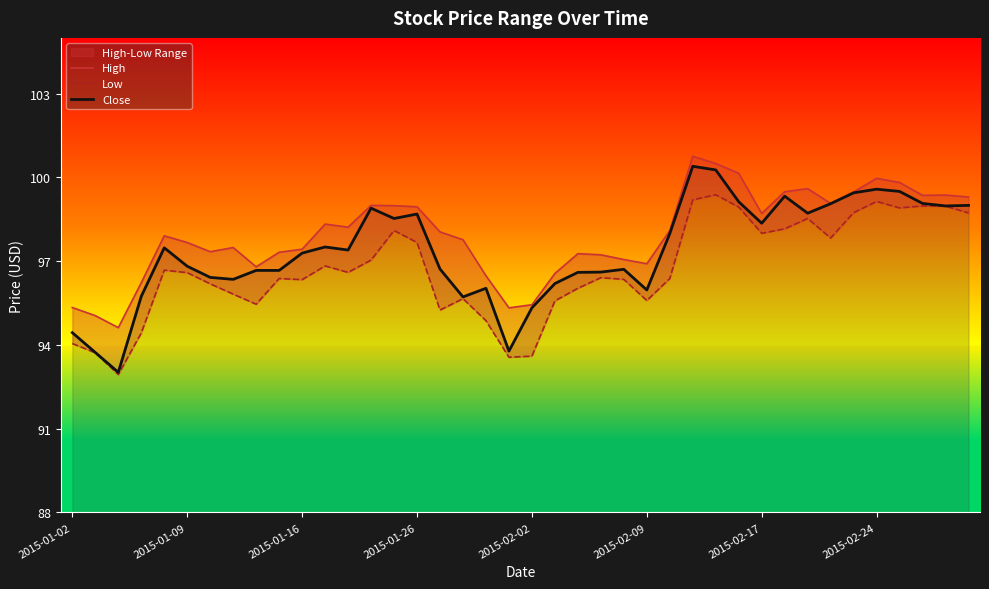

What is the lowest value of the Close series?

93.0